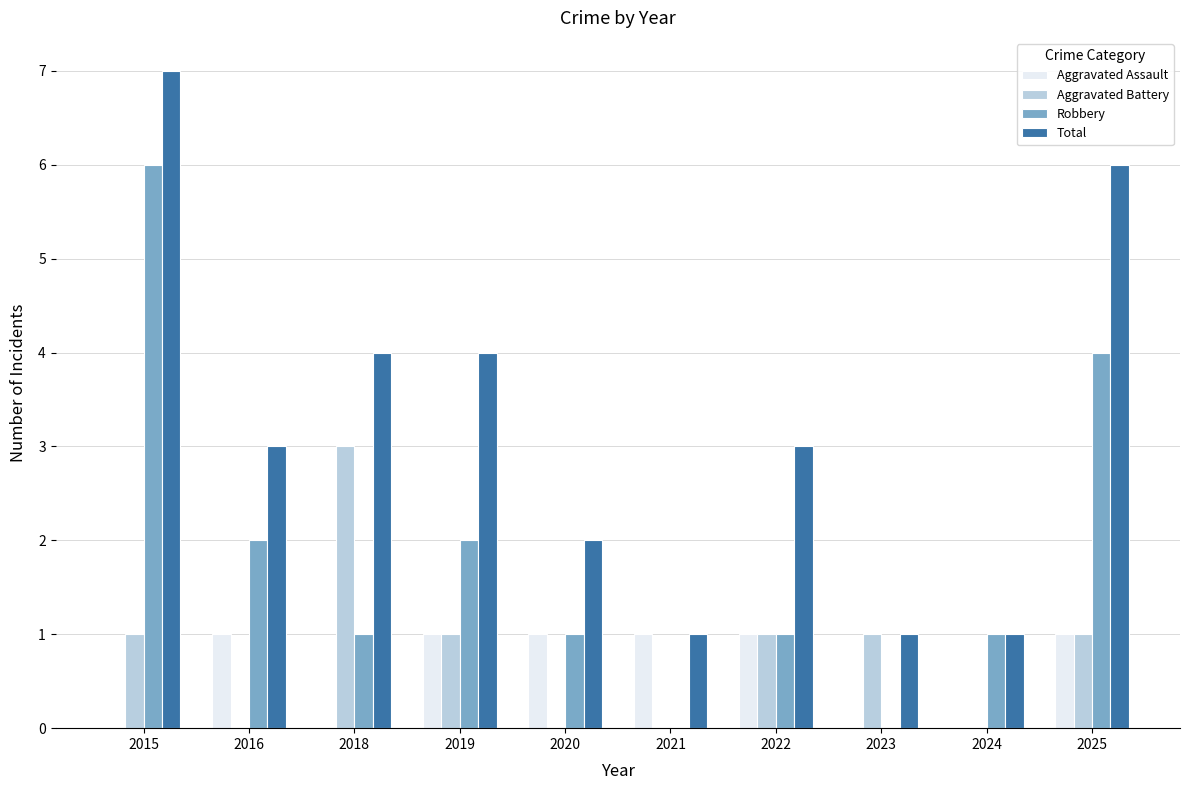

Which series has the largest total across all categories?

Total